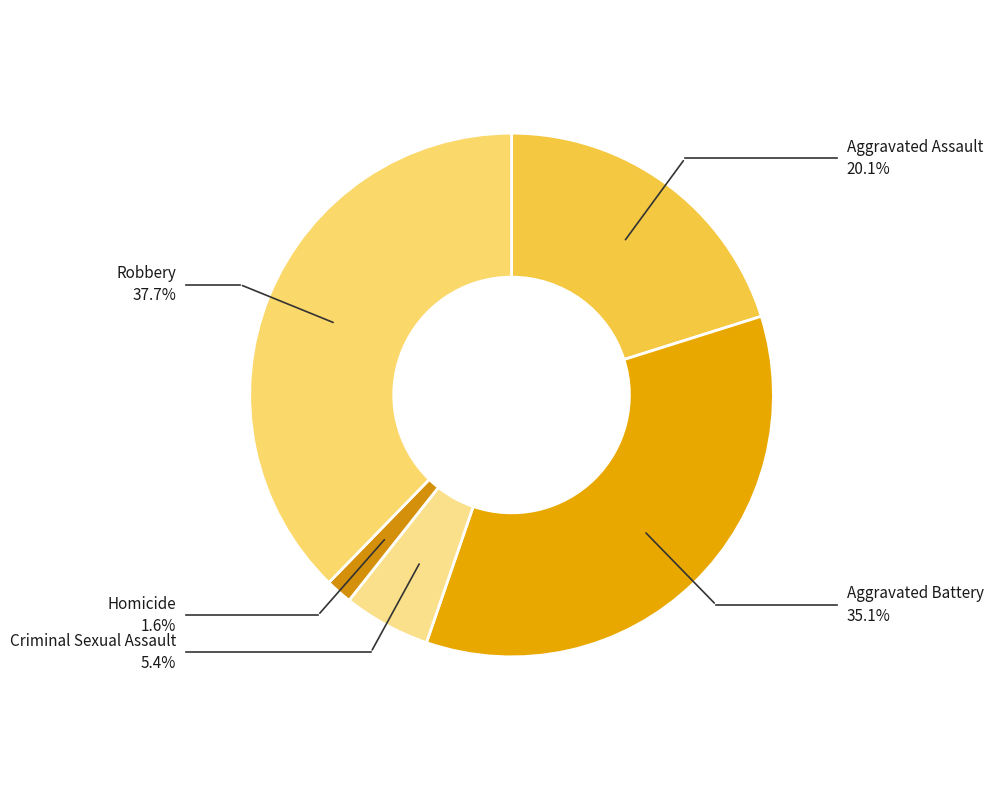

Which has a higher value, Criminal Sexual Assault or Homicide?

Criminal Sexual Assault